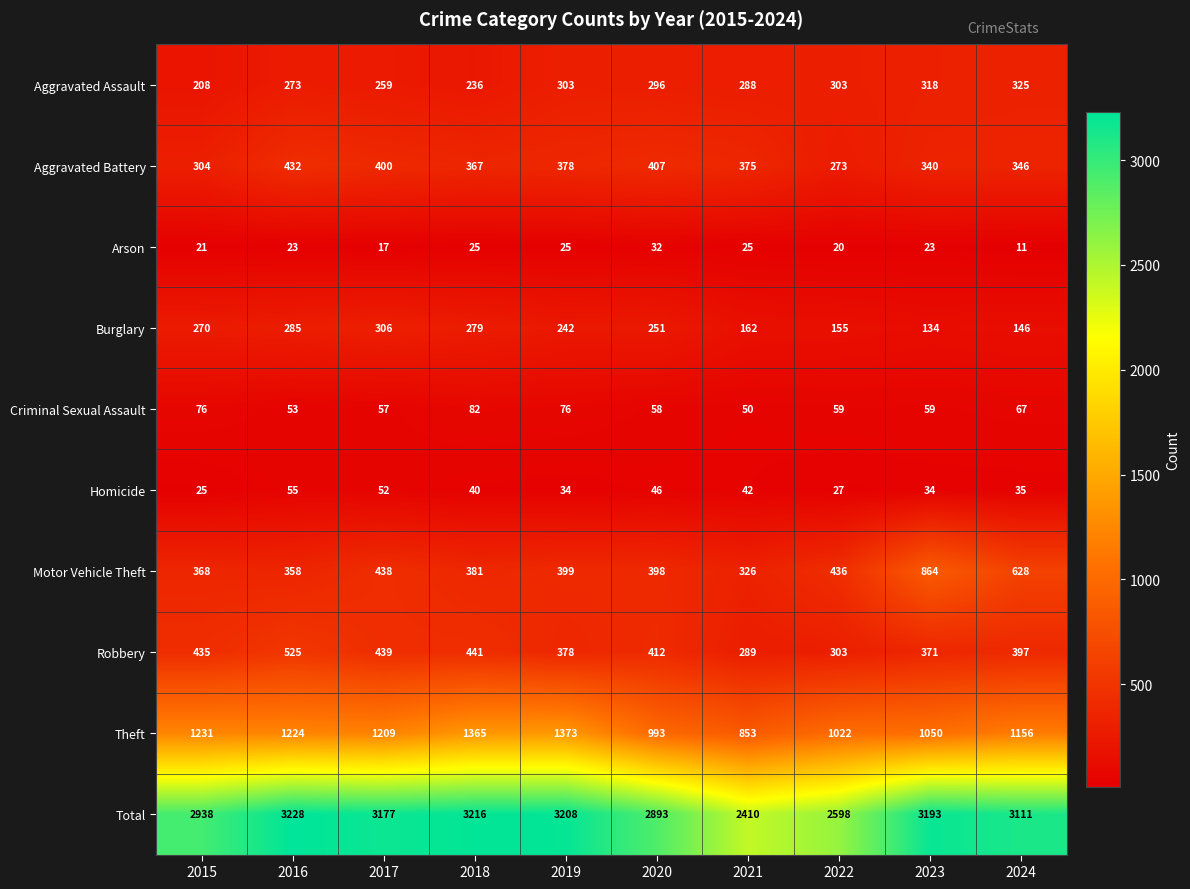

What is the greatest value displayed?

3228